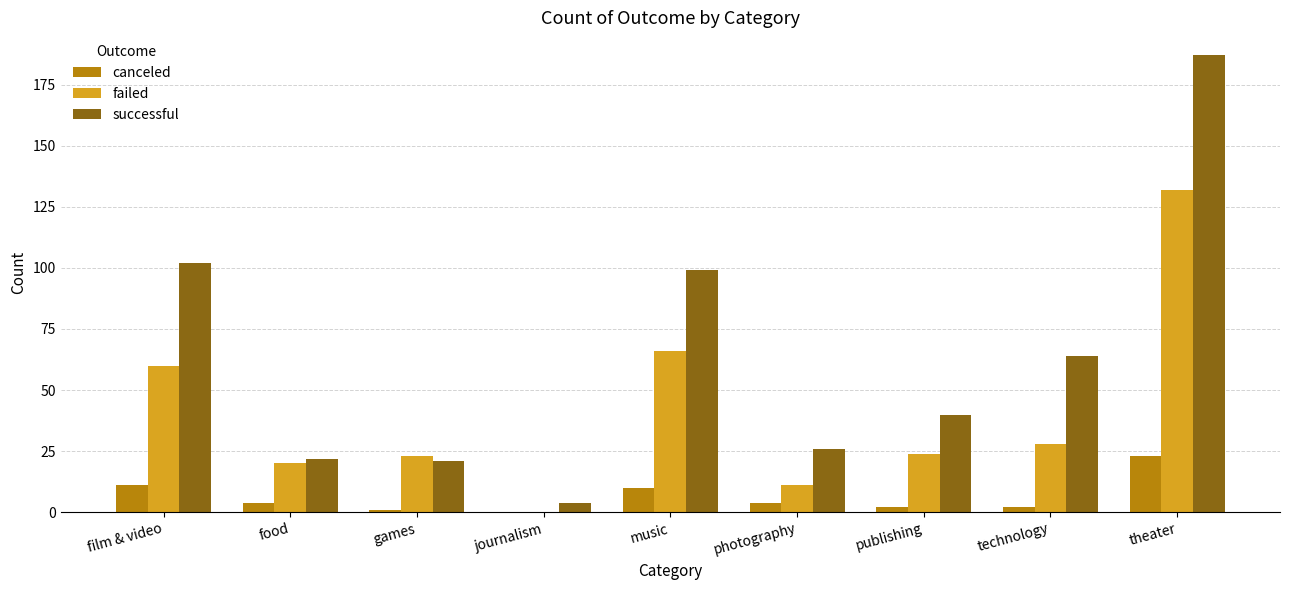

What is the sum of all failed values?

364